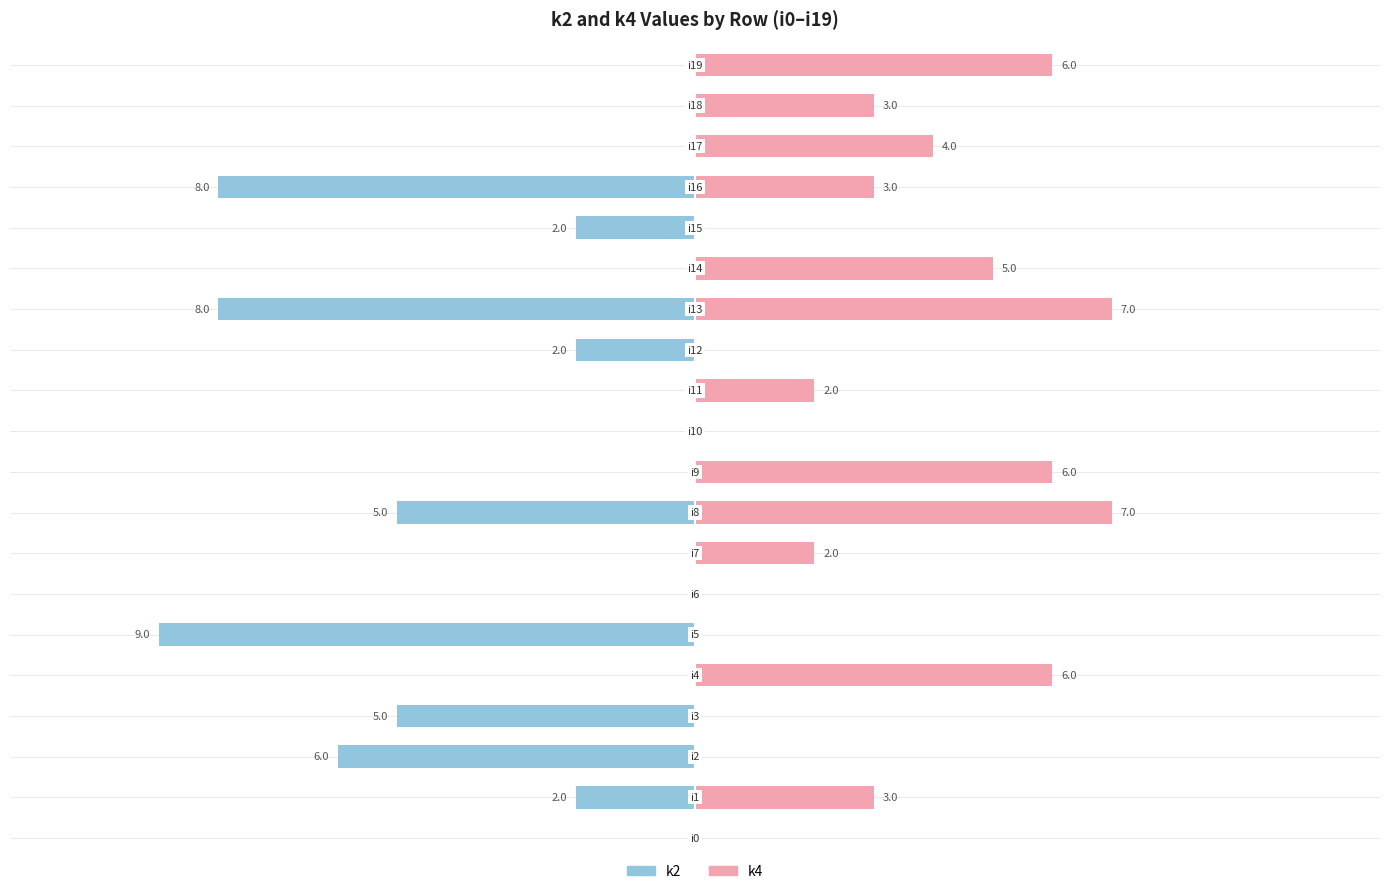

What is the label of the 4th bar from the right?

16